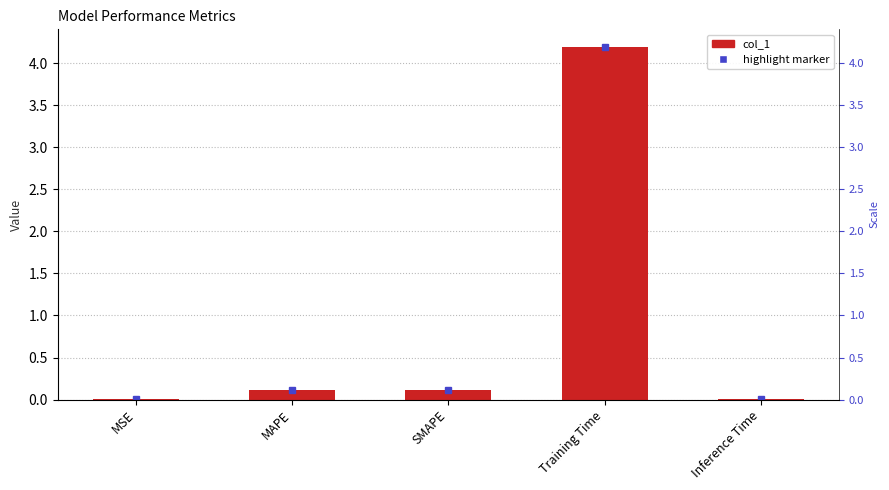

List the labels in order of value, largest first.

Training Time, SMAPE, MAPE, Inference Time, MSE